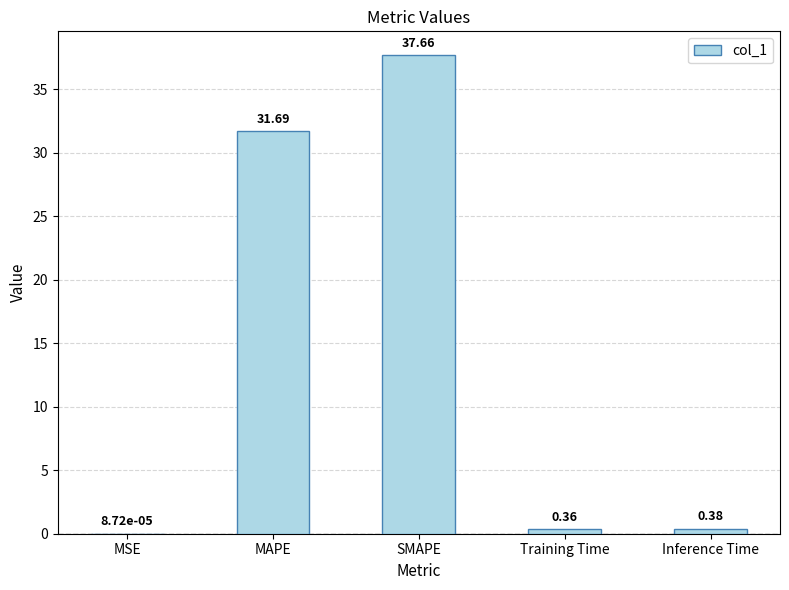

What is the sum of all values?

70.1